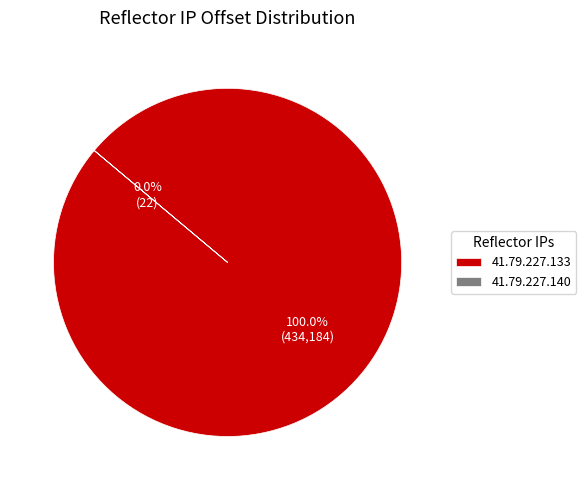

How many slices are in this pie chart?

2